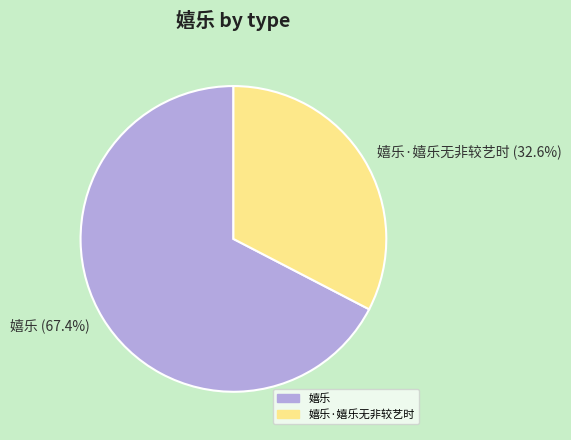

Which slice represents more than half of the pie?

嬉乐 (67.4%)